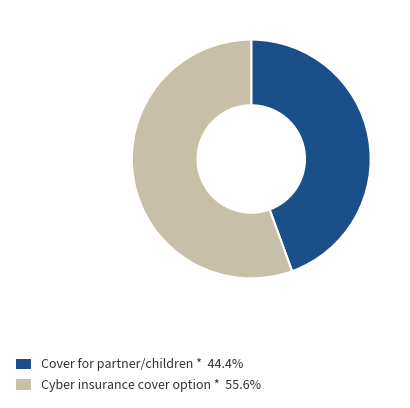

Combined, do Cover for partner/children * 44.4% and Cyber insurance cover option * 55.6% account for over 50%?

Yes